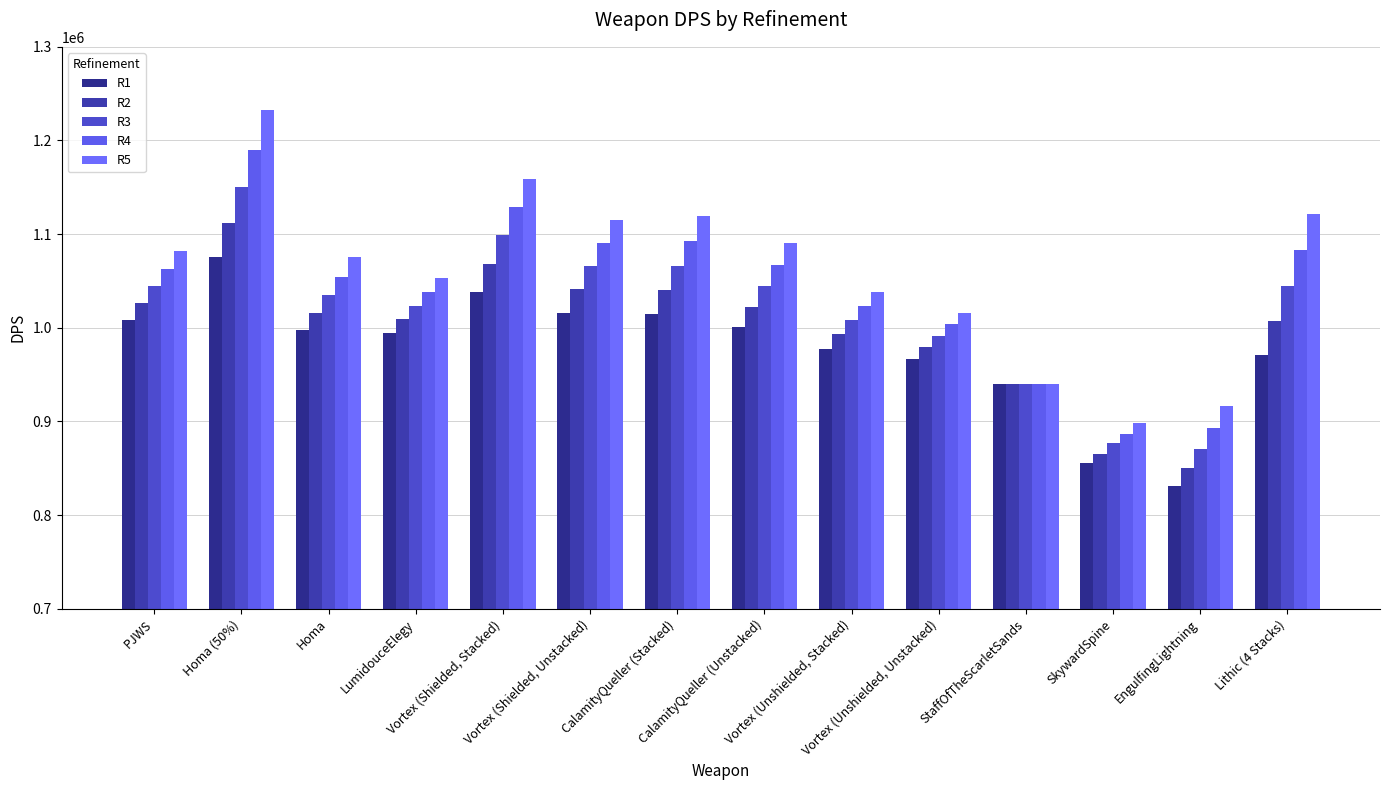

The R2 series shows 272632.1 at StaffOfTheScarletSands. True or false?

False